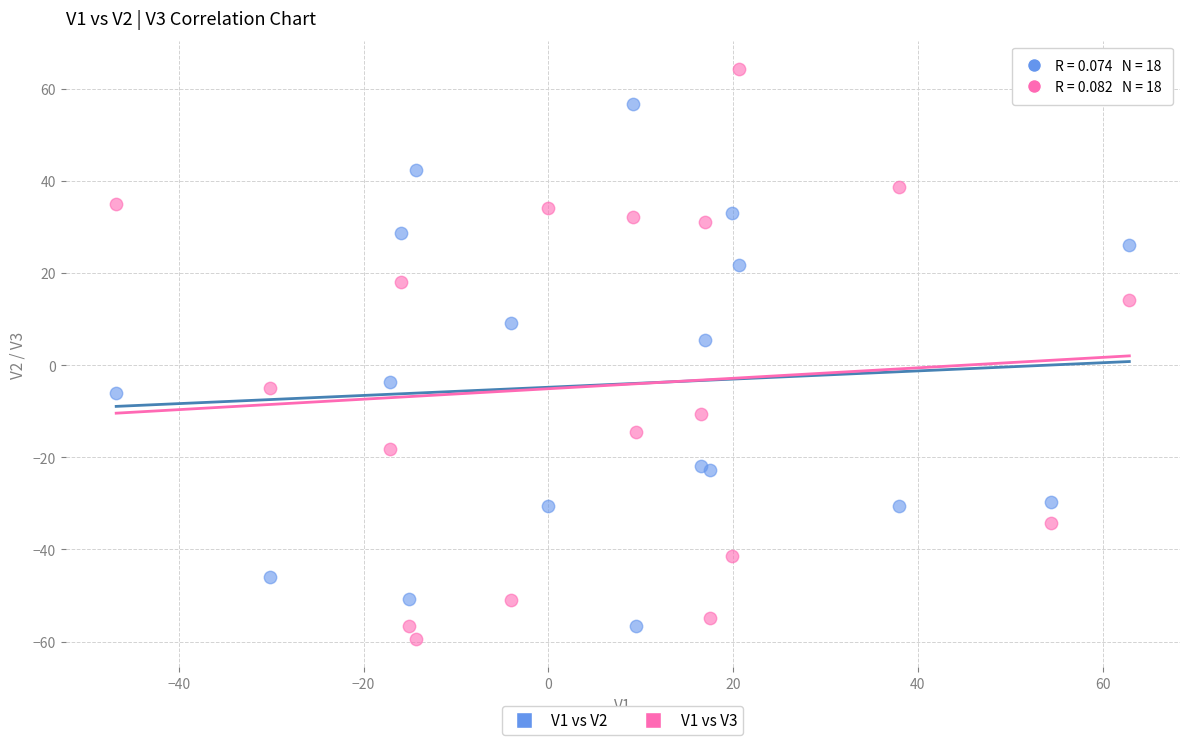

Which series contains the highest Y value?

V1 vs V3